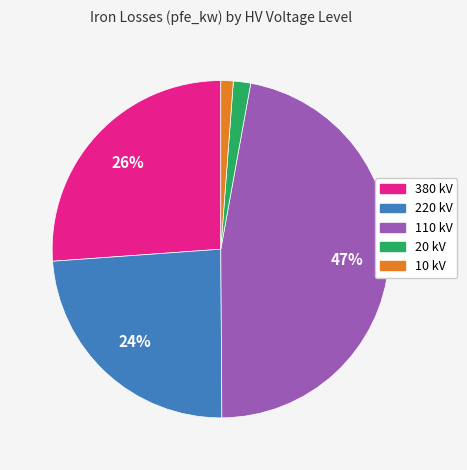

Does any single category account for the majority?

No